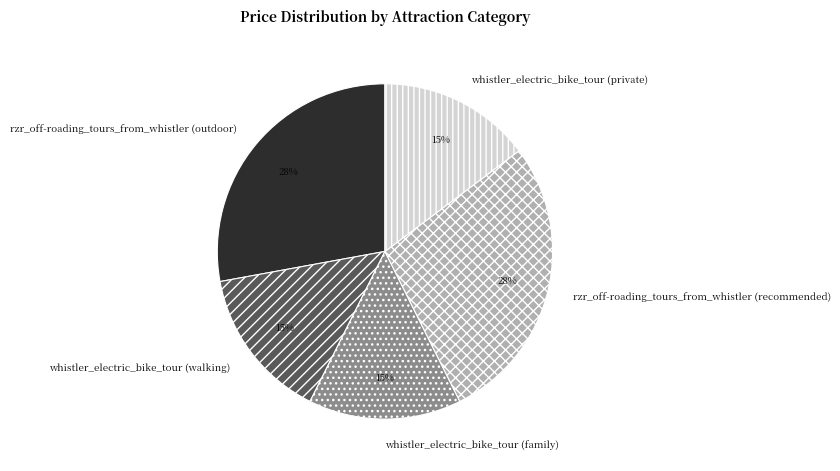

The whistler_electric_bike_tour (private) slice represents 15% of the pie. True or false?

True